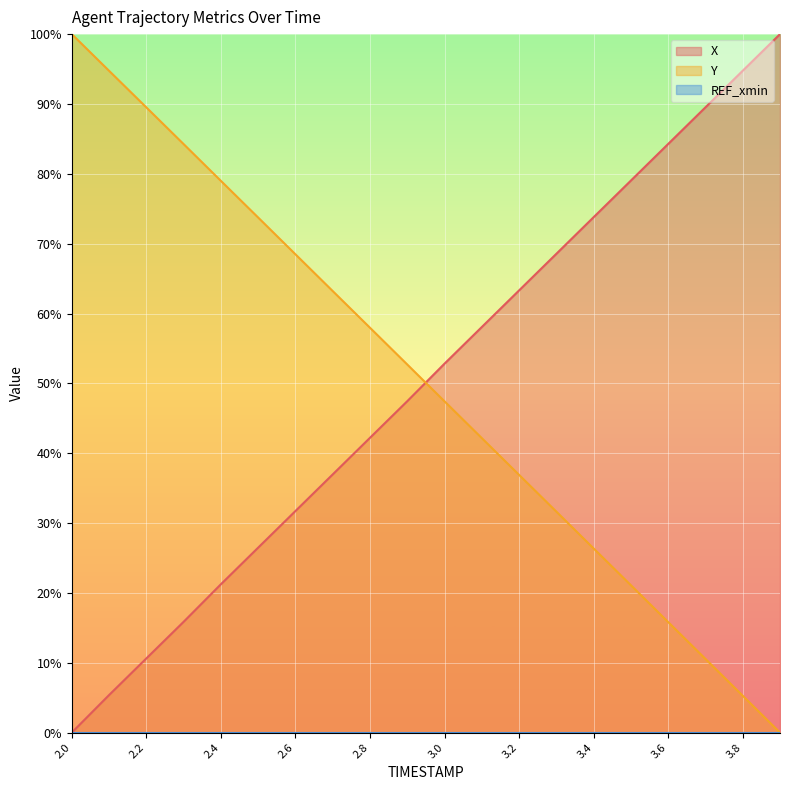

Reading left to right, transcribe all the data shown in this chart.

X: 0.0	5.4	10.6	15.9	21.2	26.5	31.7	37.0	42.2	47.4	52.8	58.1	63.3	68.5	73.8	79.0	84.3	89.5	94.8	100.0
Y: 100.0	94.7	89.5	84.3	79.0	73.7	68.5	63.2	58.0	52.7	47.4	42.2	36.9	31.6	26.4	21.1	15.8	10.5	5.3	0.0